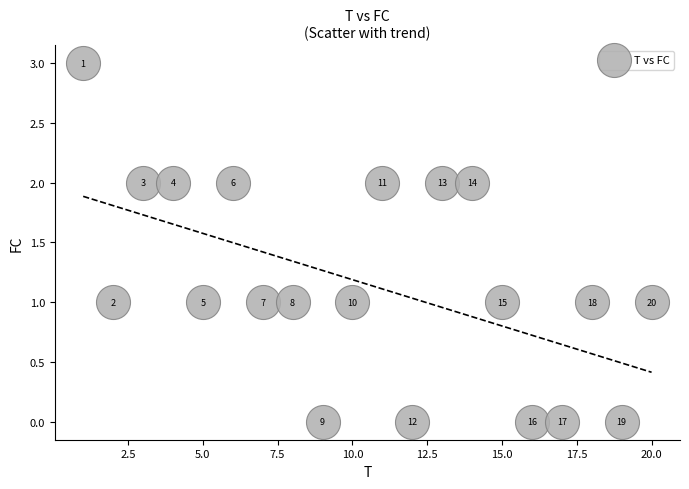

What is the range of X values (max minus min)?

19